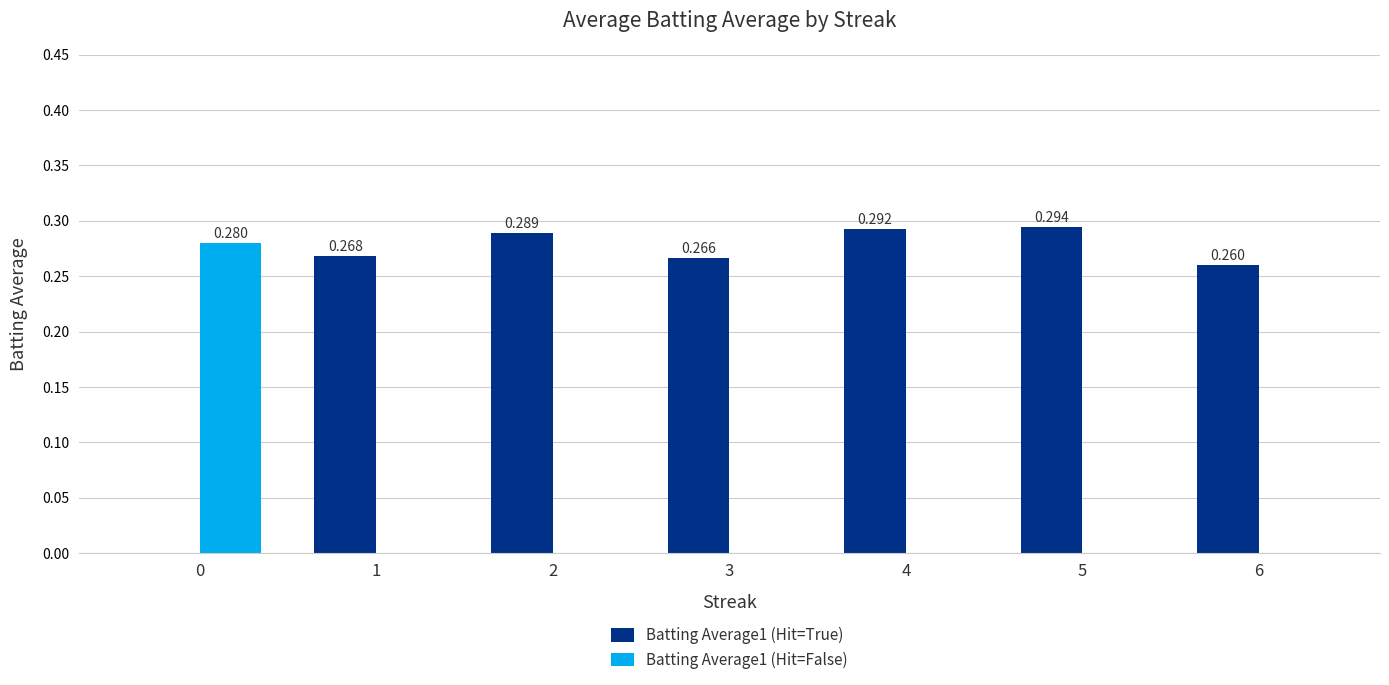

What is the total value across all series at 2?

0.3